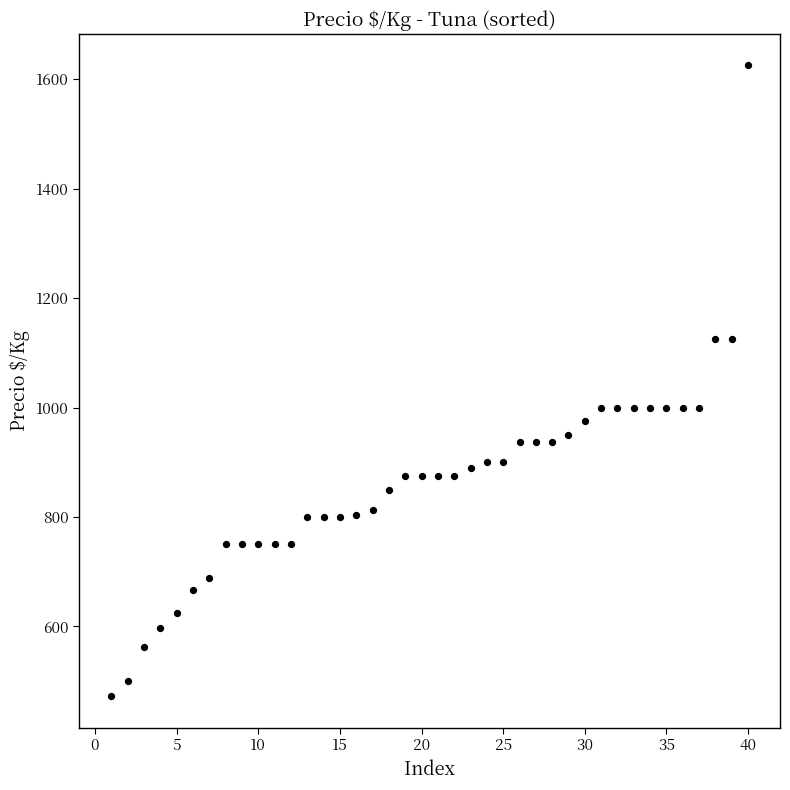

What is the range of Y values (max minus min)?

1152